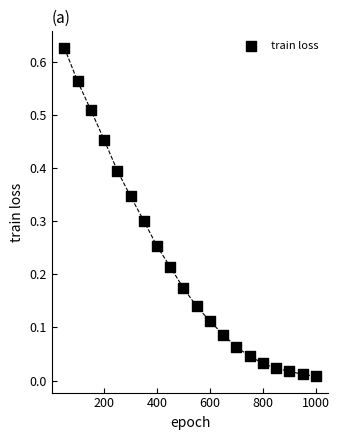

What is the range of X values (max minus min)?

950.0